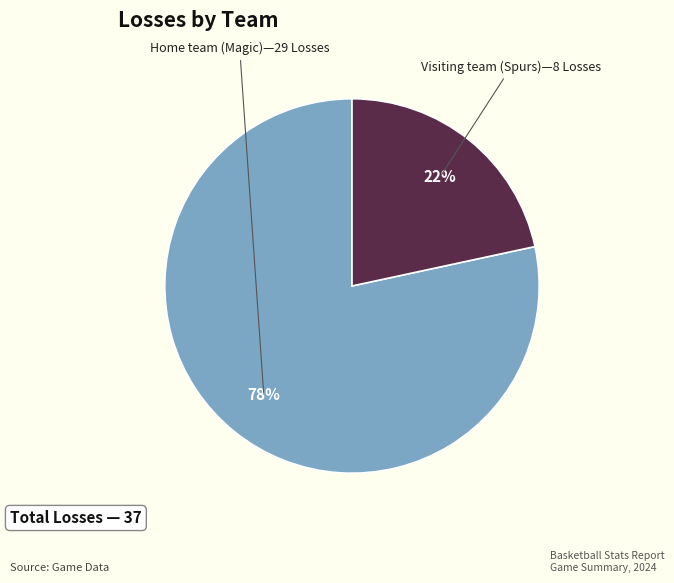

To the nearest percent, what is the average slice percentage?

50%